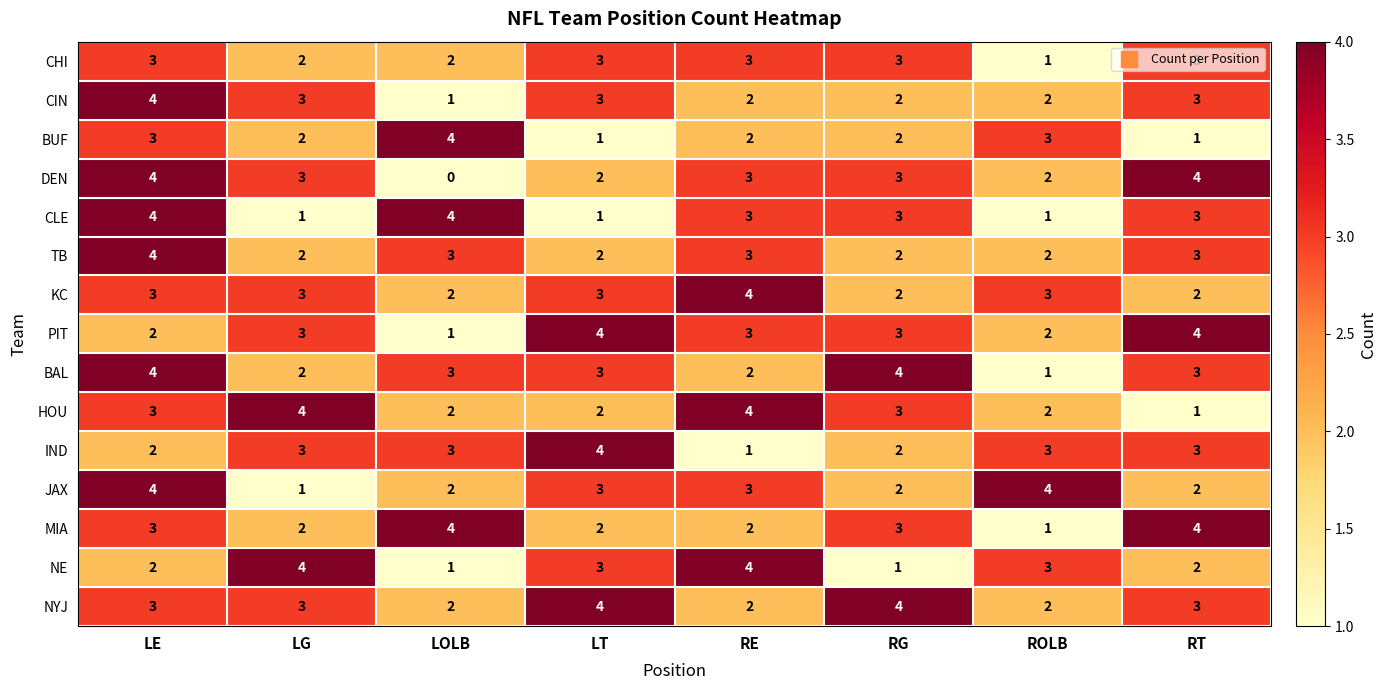

Is it true that IND equals 1 at RE?

True